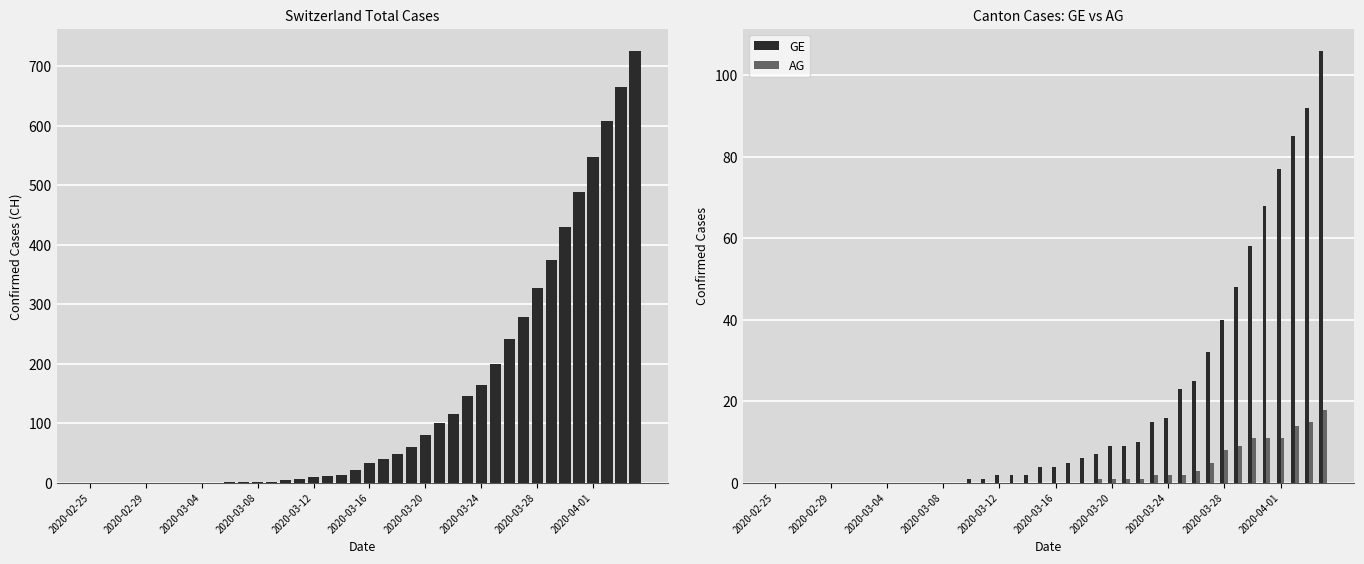

What is the sum of all GE values?

747